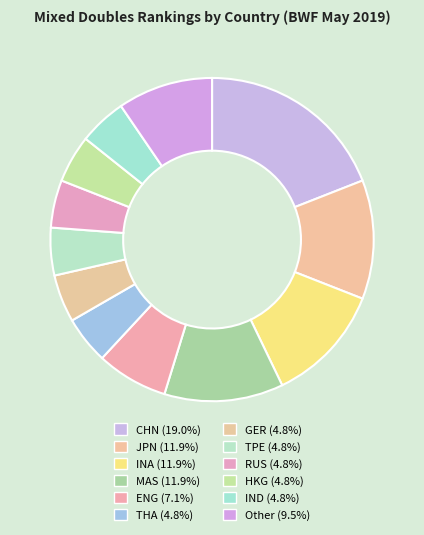

How many segments does this pie chart have?

12